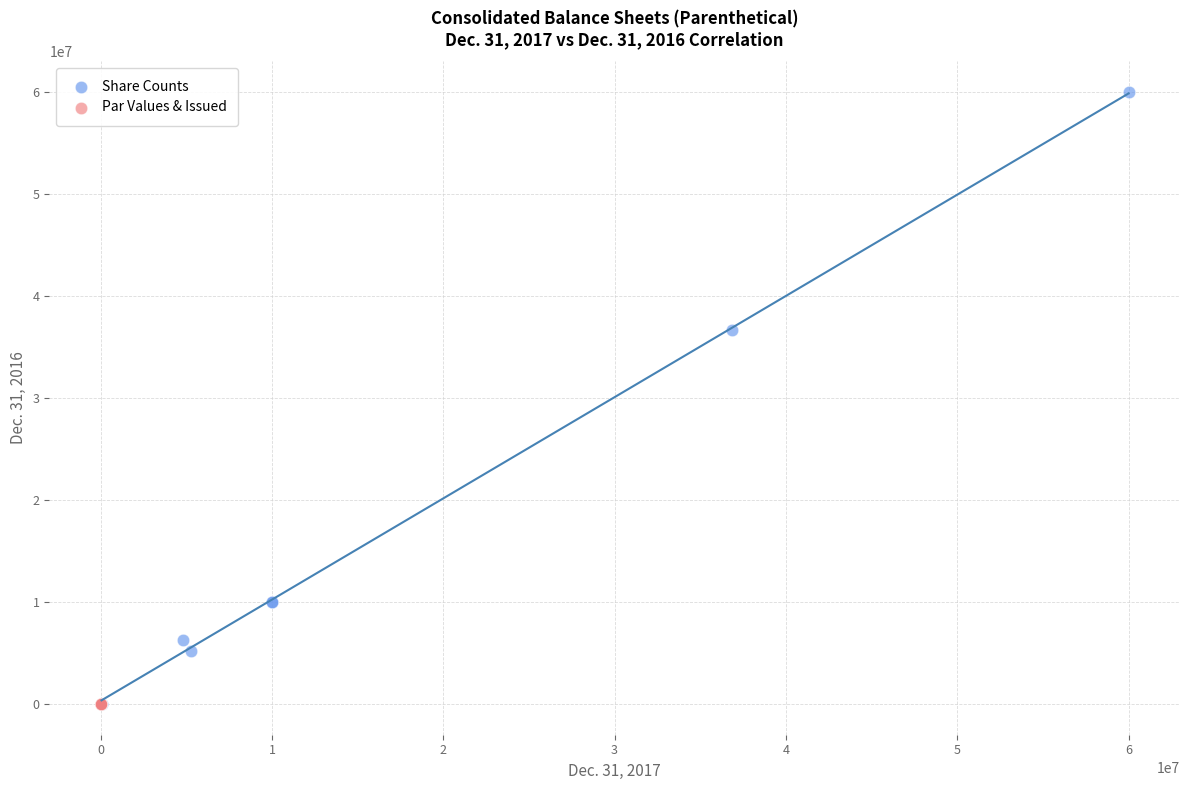

Which series contains the highest Y value?

Share Counts